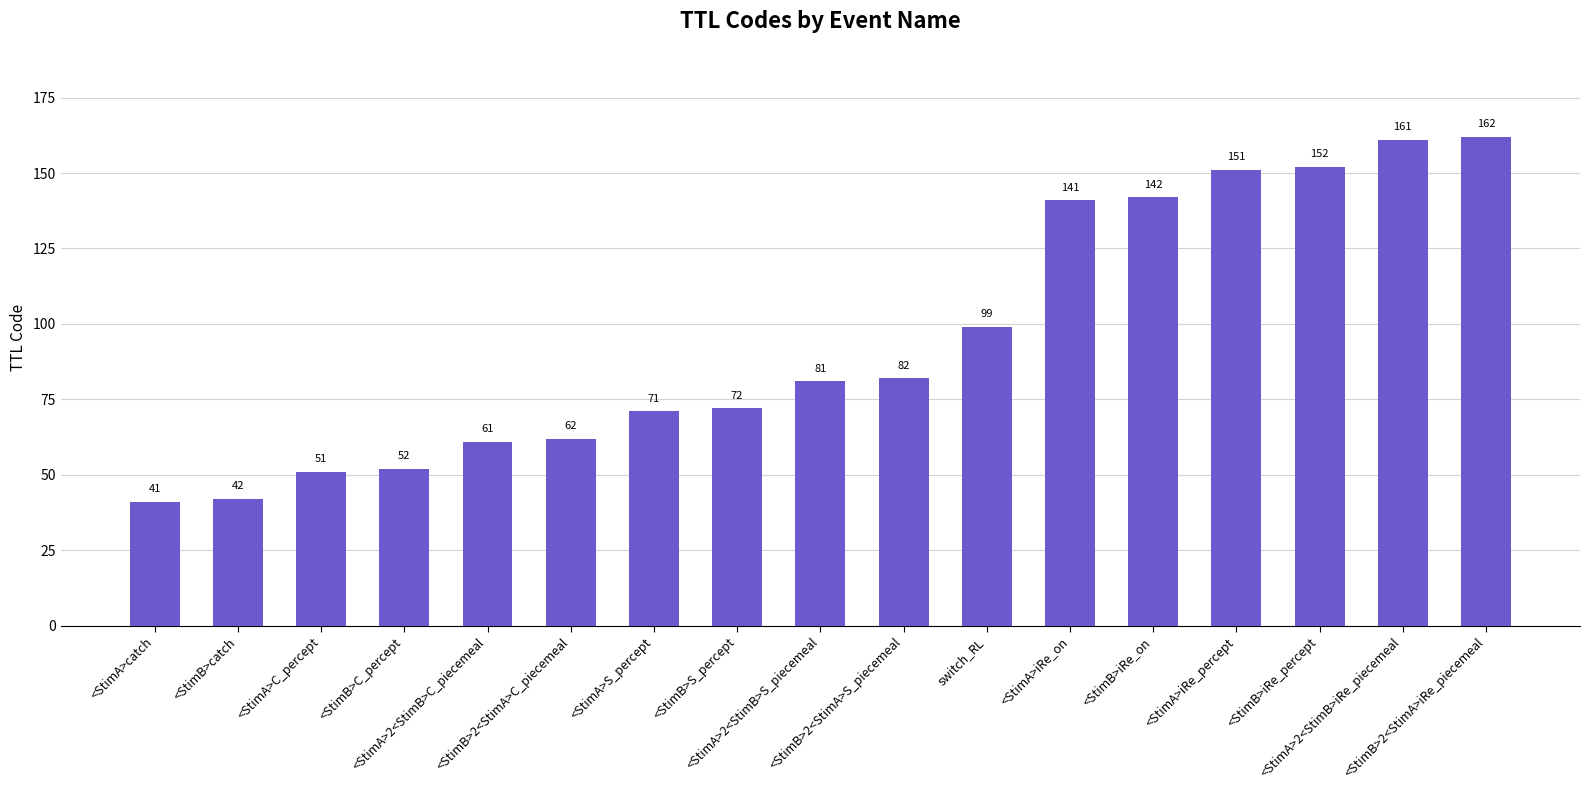

What is the average value?

95